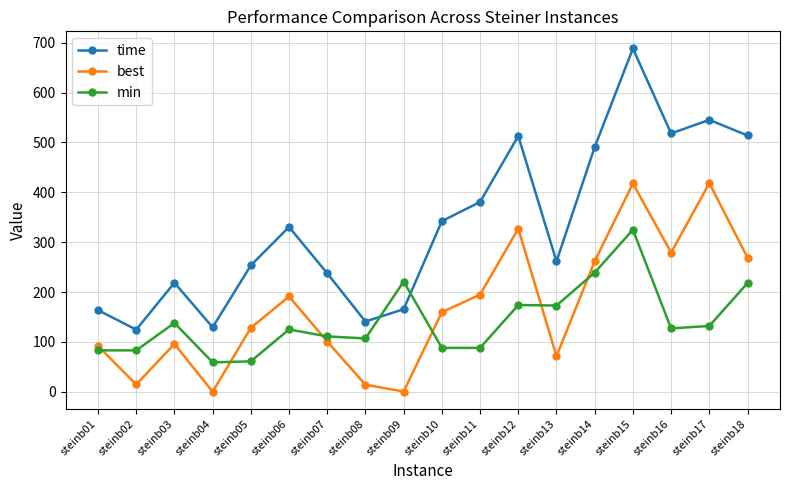

Which series has the widest spread of values?

time